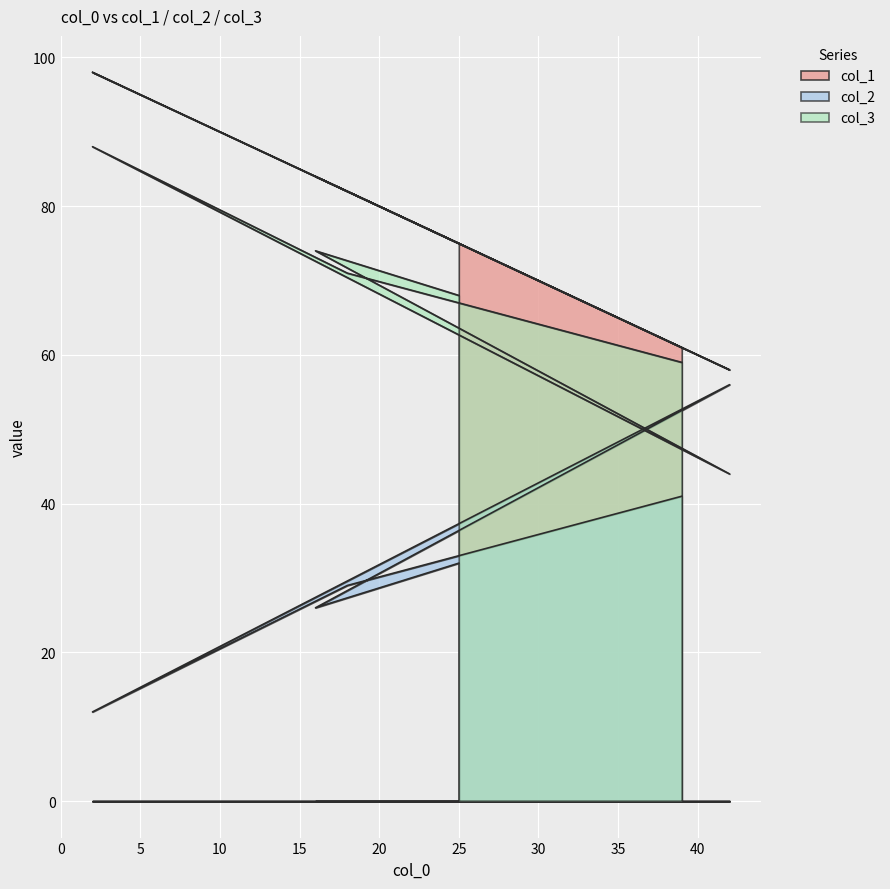

At which label is col_2 closest to 34?

25